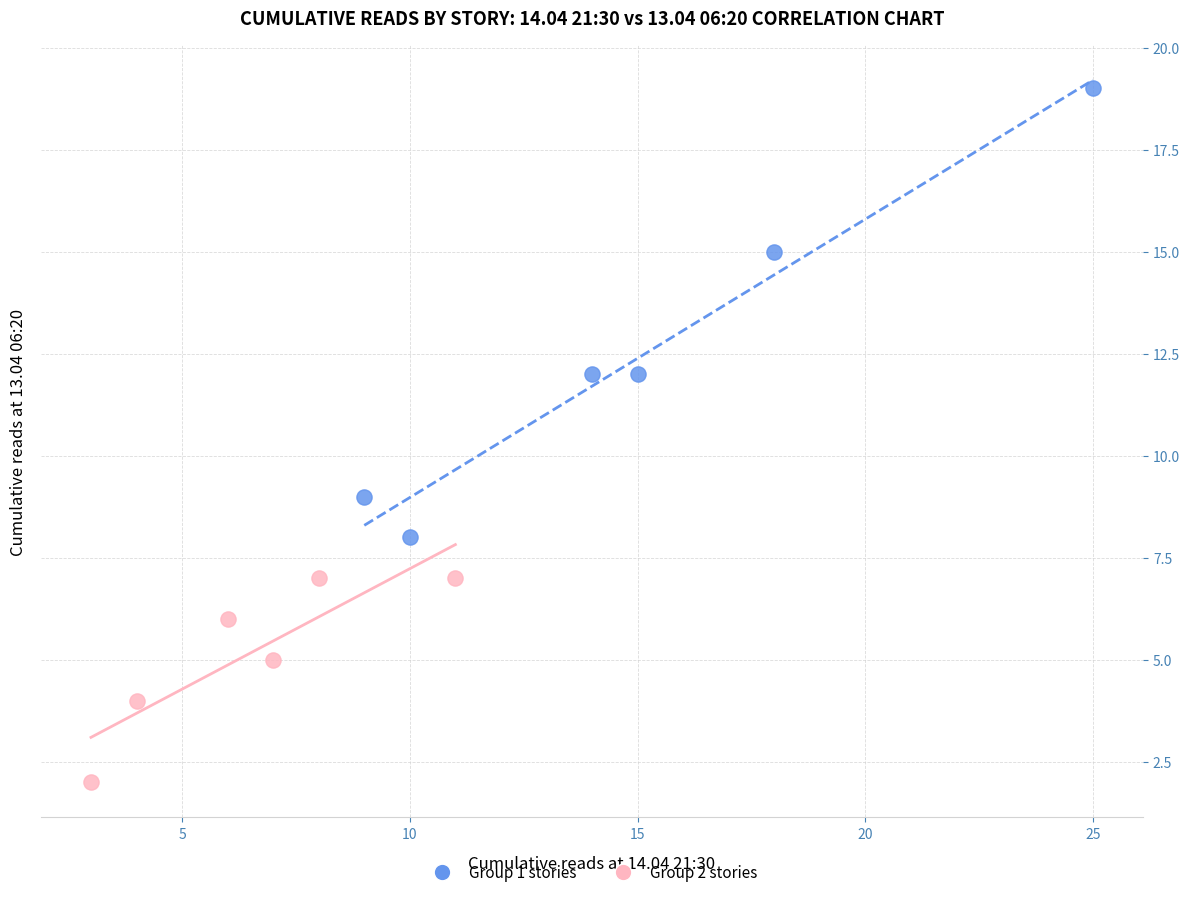

Which series contains the lowest Y value?

Group 2 stories